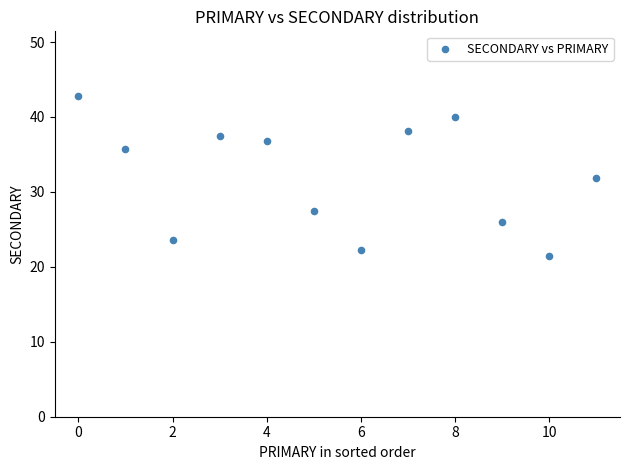

What is the average Y value?

32.0